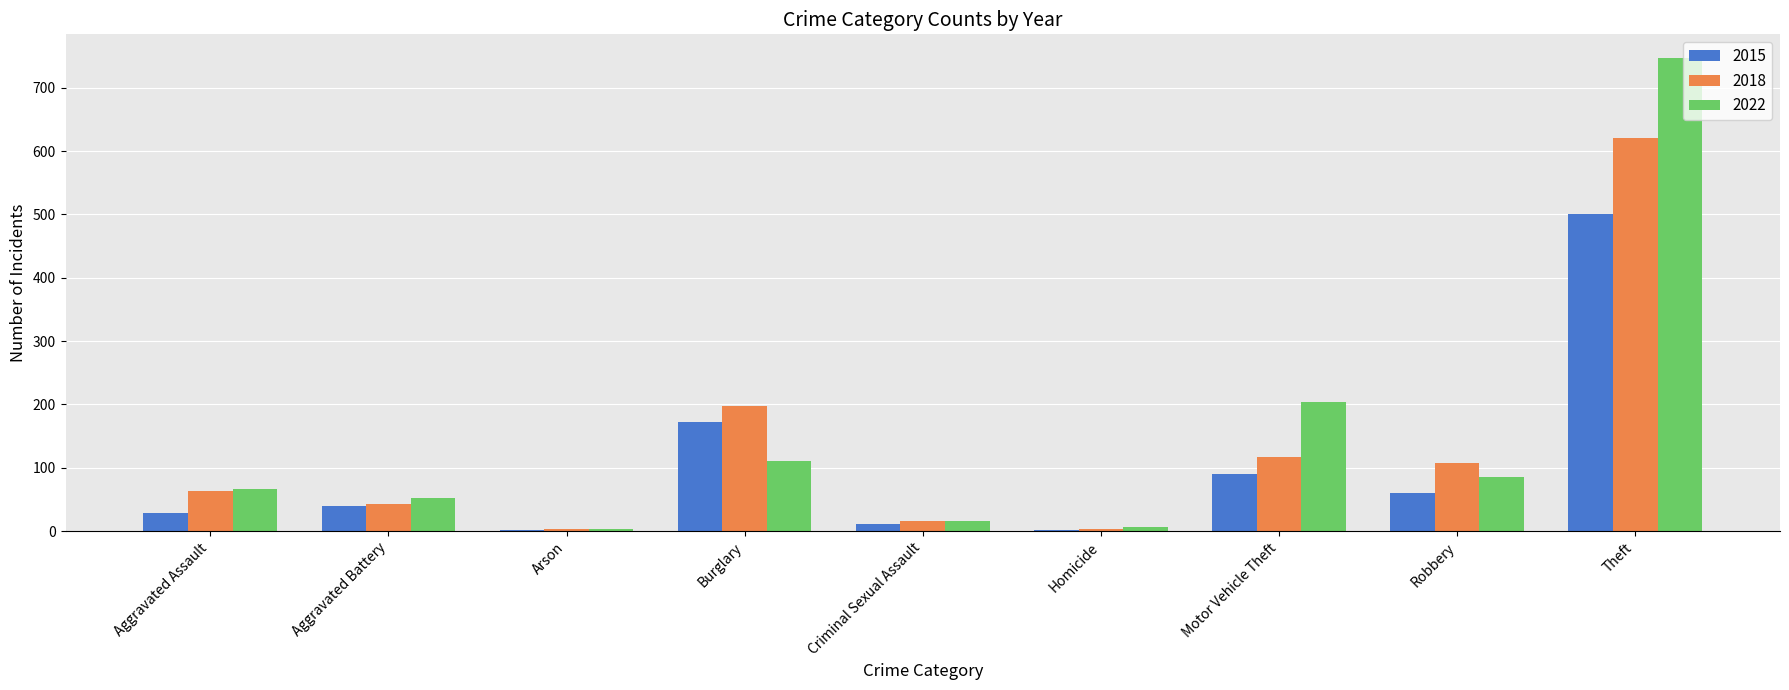

Does the chart contain stacked bars?

No